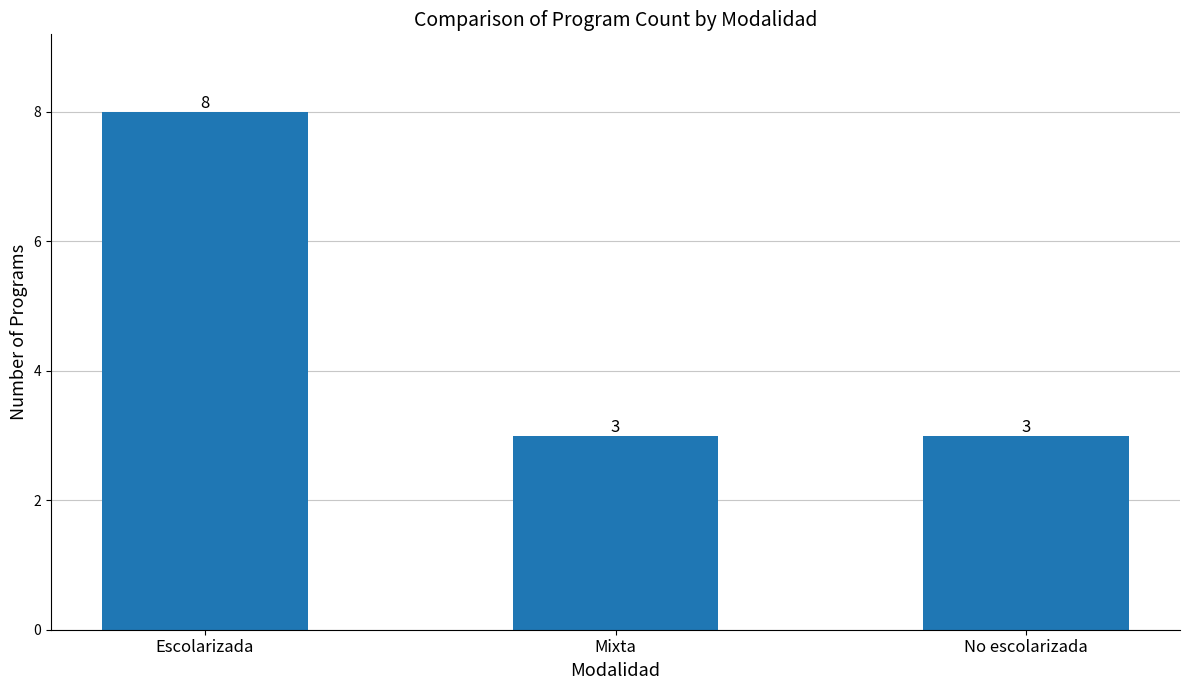

Are the bars grouped side by side (vs. stacked)?

No